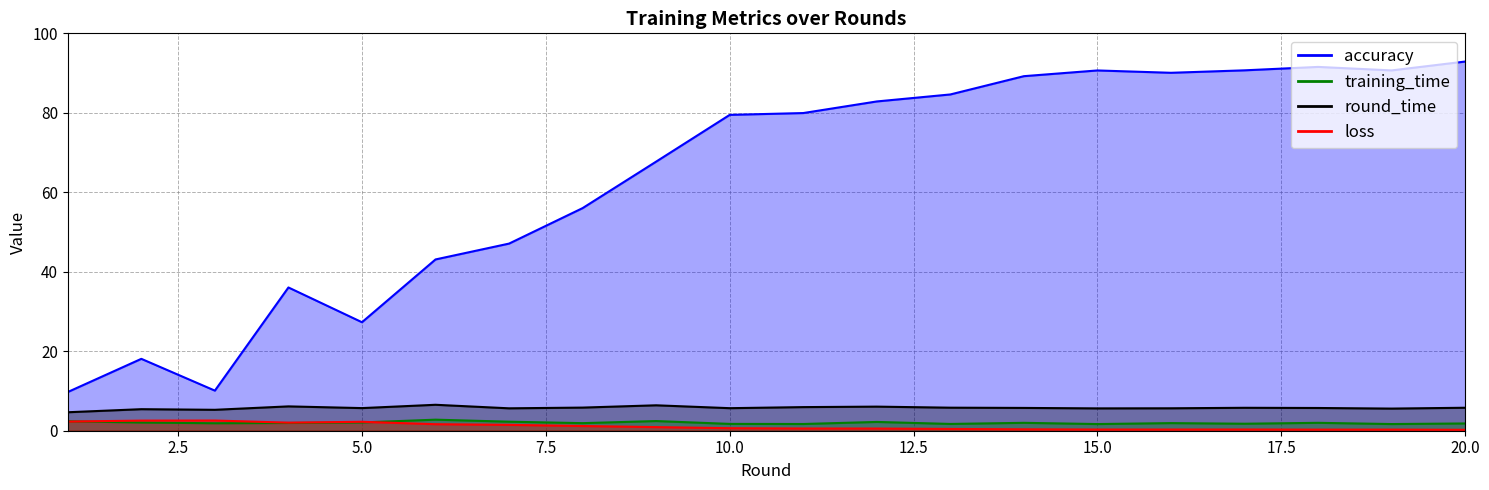

True or false: accuracy and training_time intersect in this chart.

False